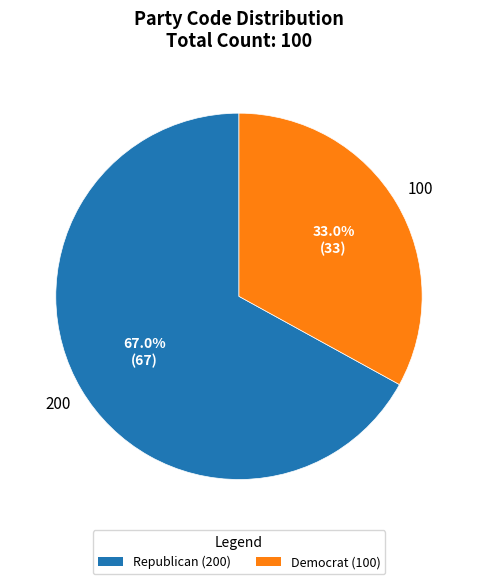

Does any single category account for the majority?

Yes